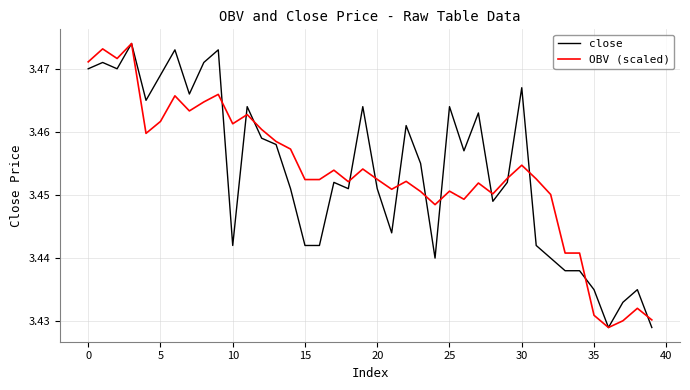

What are all the series names shown in the legend?

close, OBV (scaled)